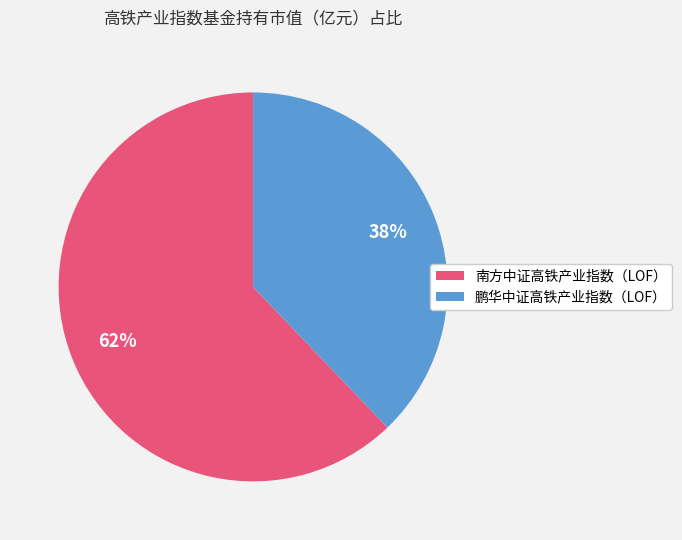

Is it true that 南方中证高铁产业指数（LOF） is 62% of the pie?

True